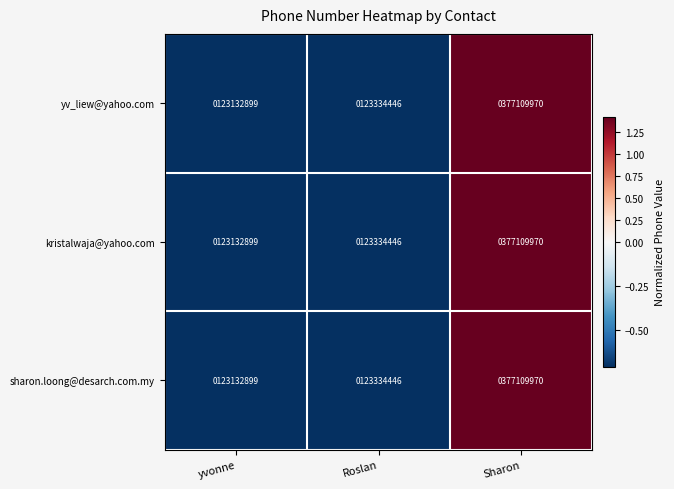

How many categories are shown in the chart?

3